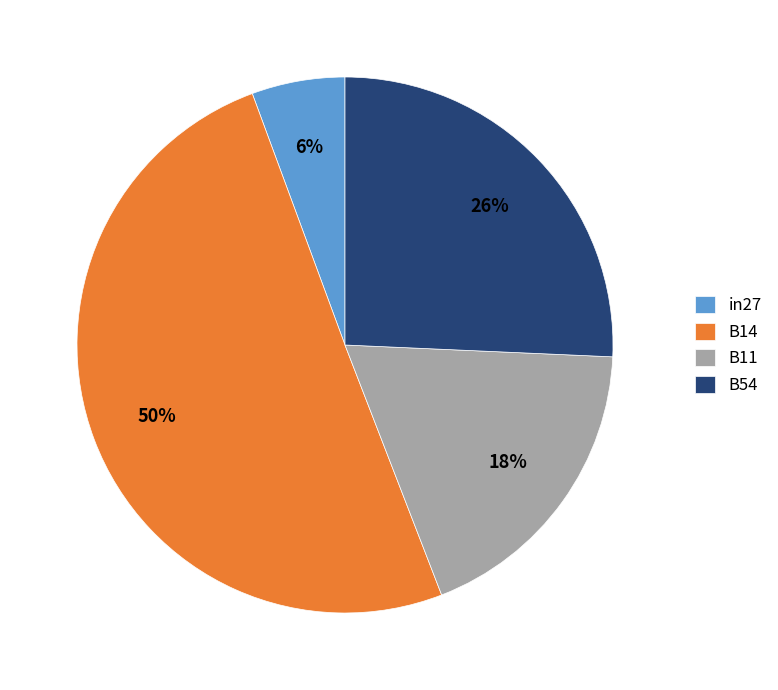

True or false: B14 accounts for 50% of the total.

True